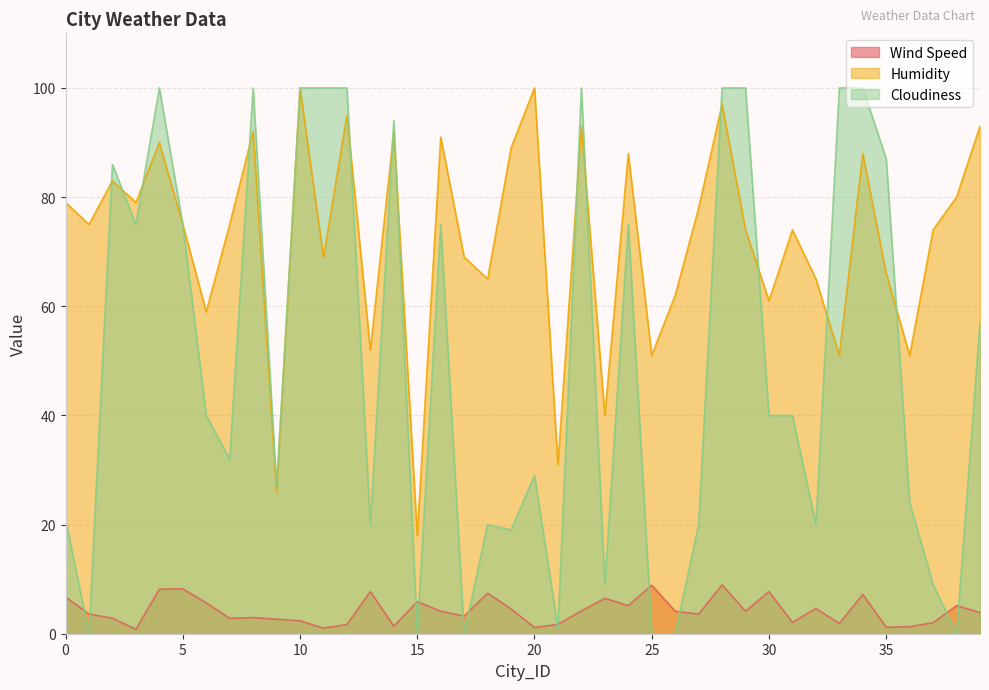

At which category does Wind Speed reach its first local peak?

5